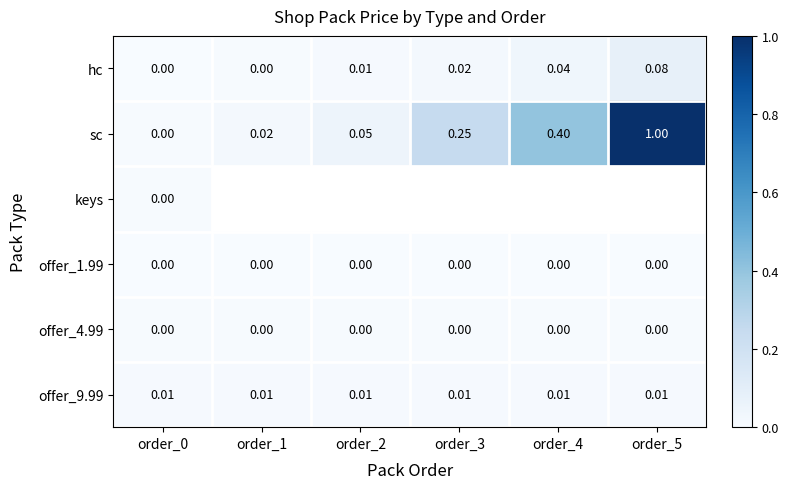

Is the value of sc at order_2 greater than the value of offer_4.99 at order_4?

Yes